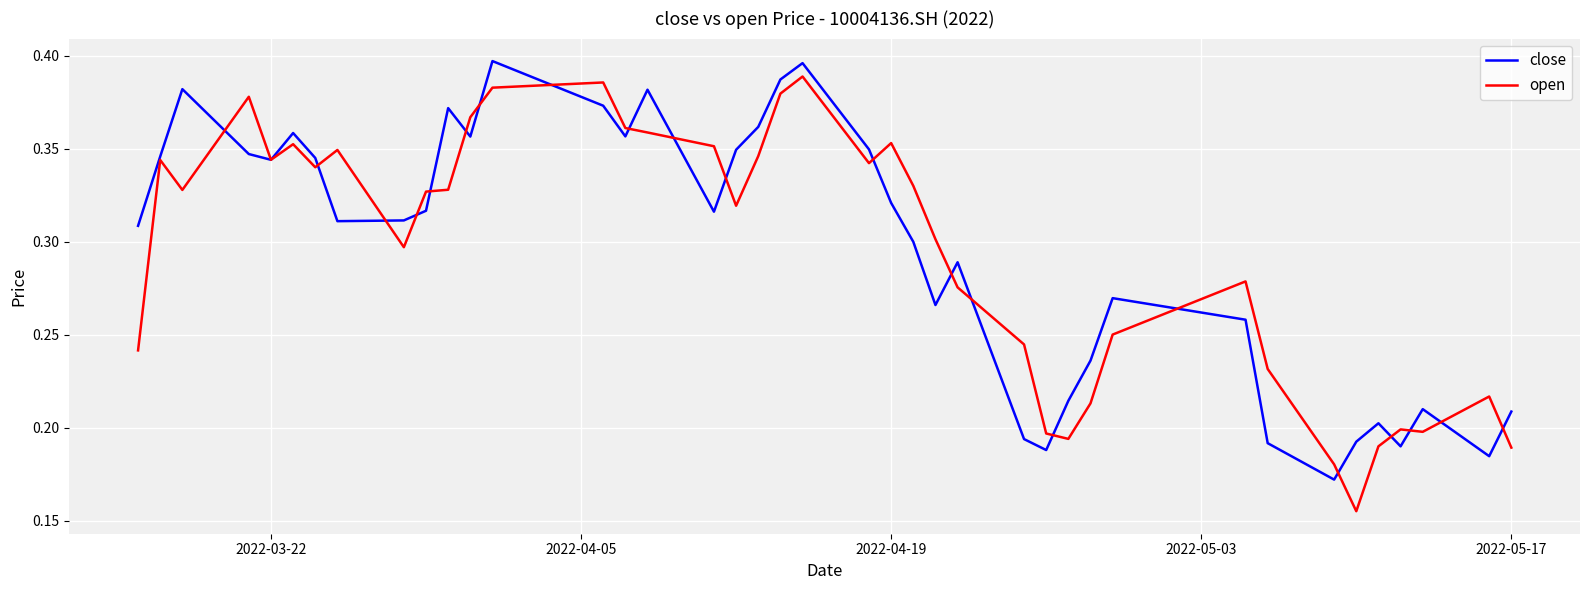

Is this an area chart (filled region under the line)?

No